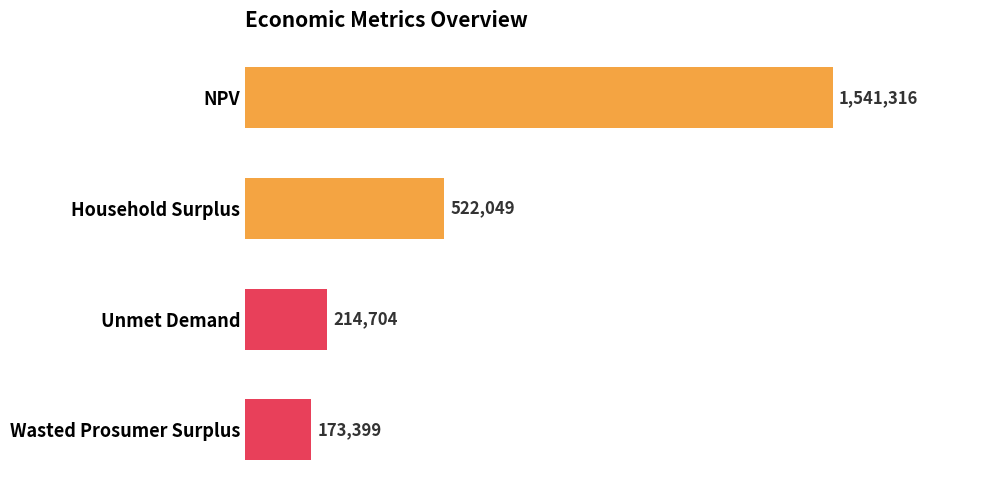

Does the chart contain any negative values?

No